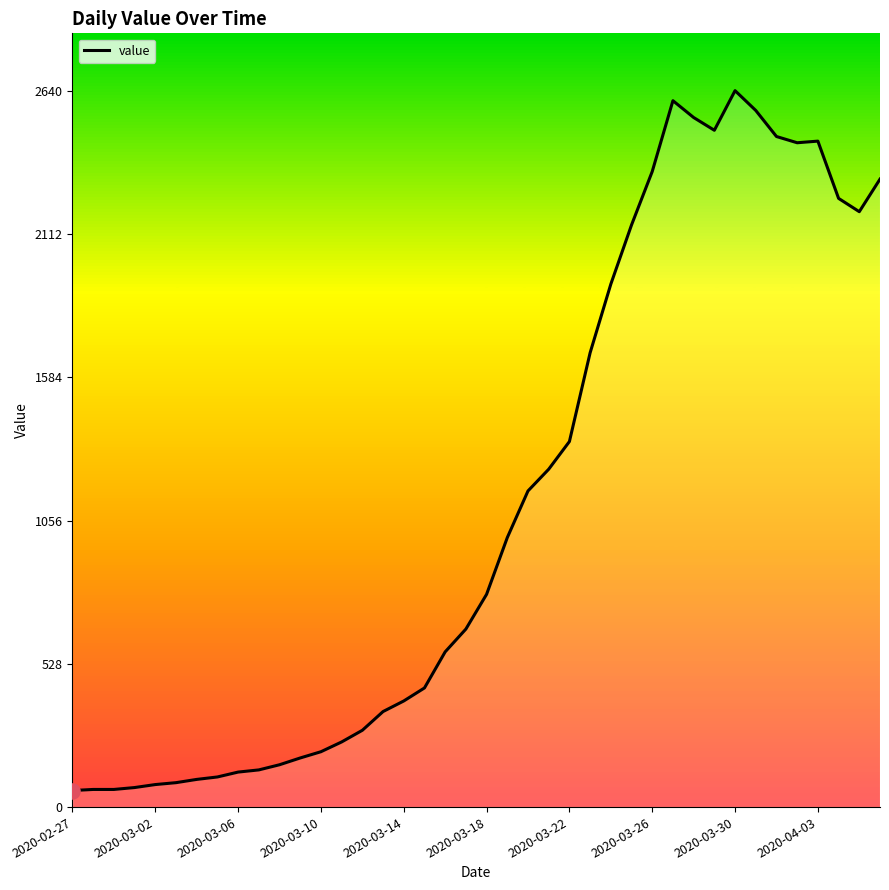

What is the smallest value displayed?

61